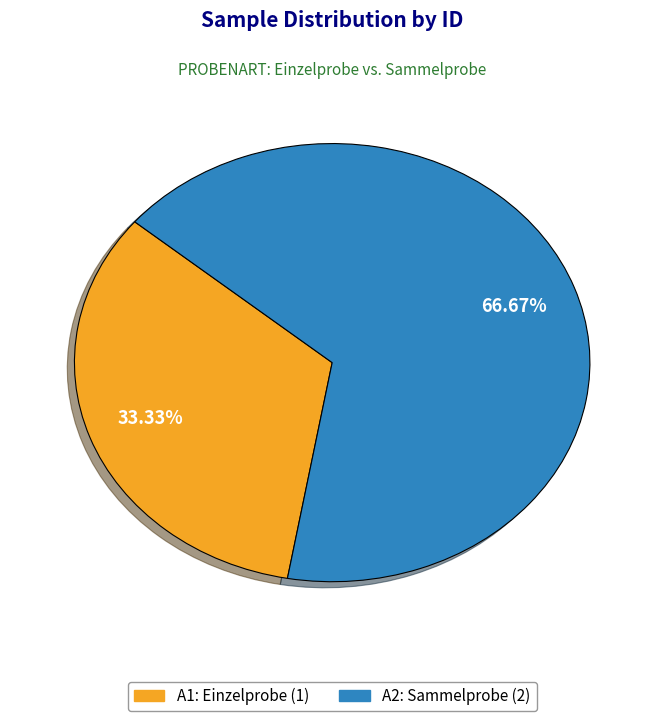

To the nearest percent, what portion does A2 represent?

67%